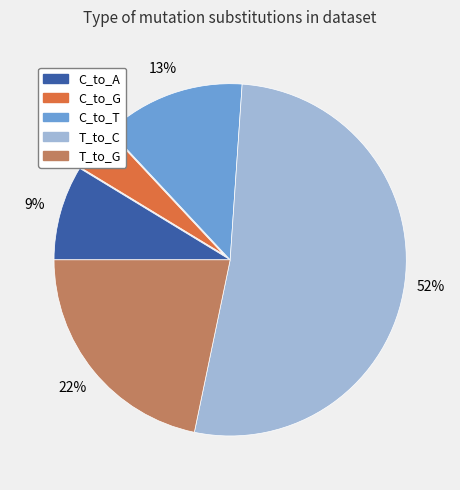

Approximately how many times larger is the value at C_to_A compared to T_to_C?

0.2